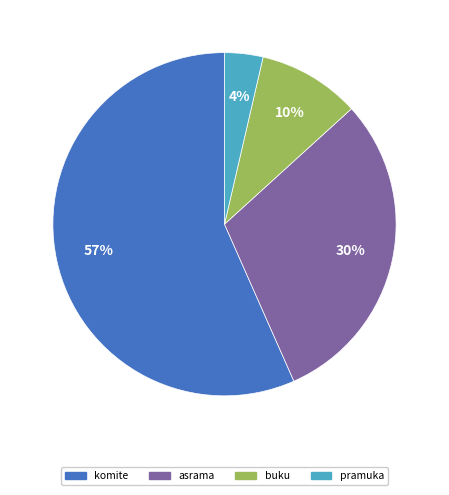

Which has a higher value, asrama or komite?

komite